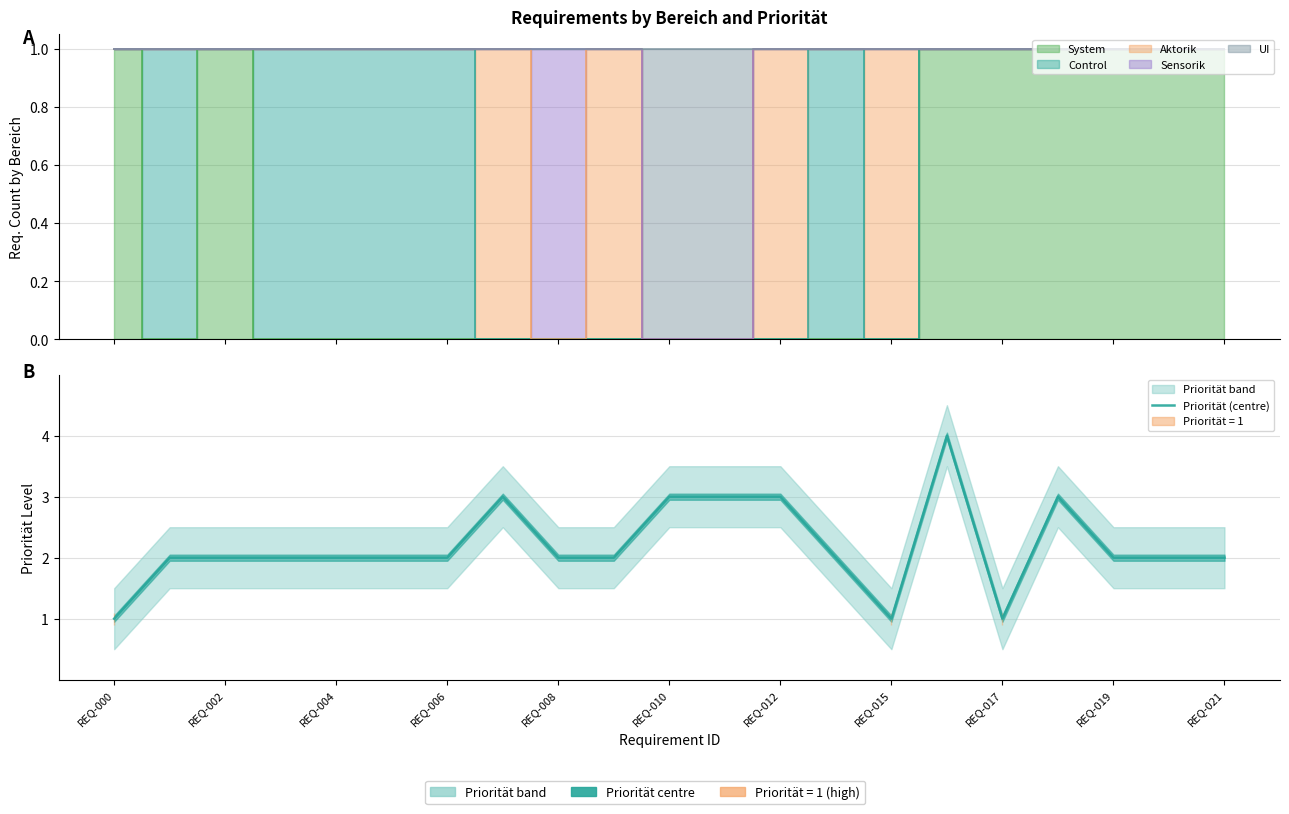

How many lines are shown in the chart?

1